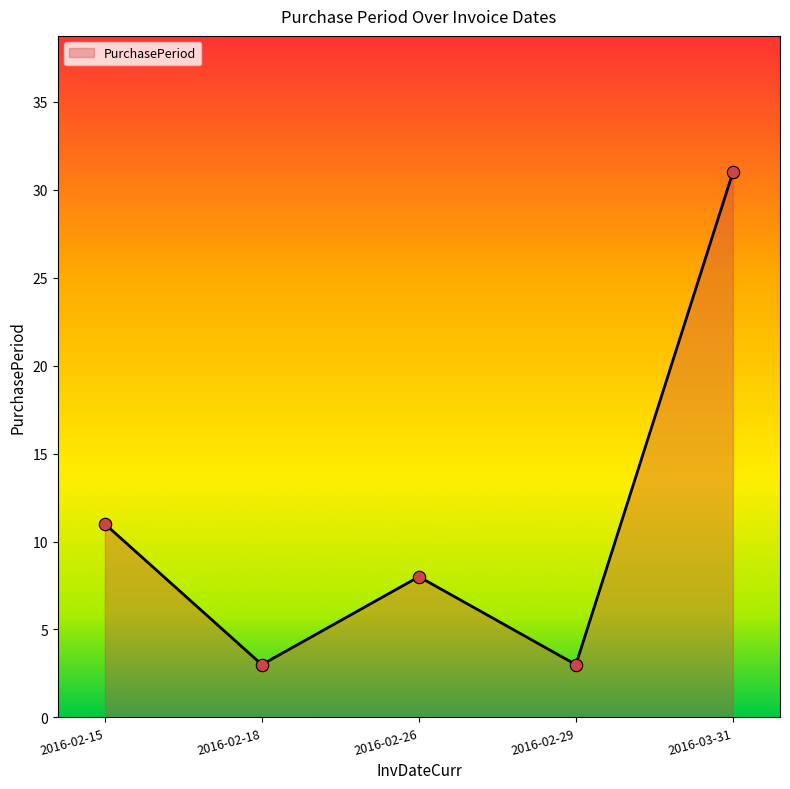

Approximately how many times larger is the value at 2016-02-26 compared to 2016-03-31?

0.3